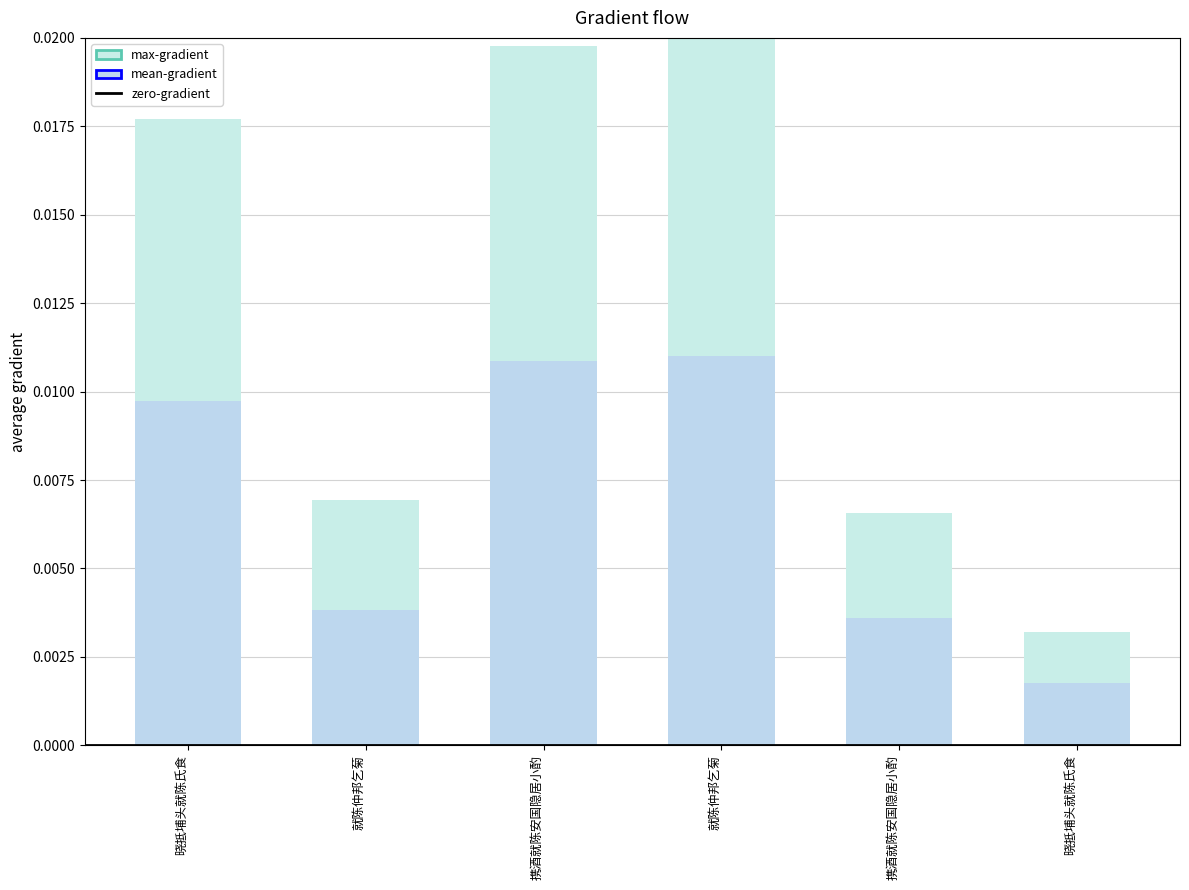

What is the label of the 1st bar from the right?

晓抵埔头就陈氏食